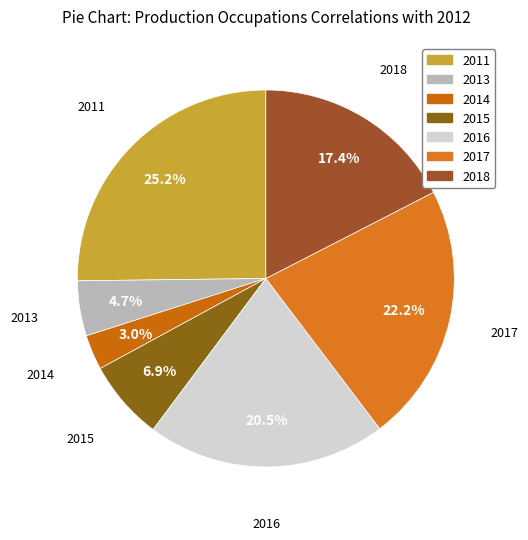

How much of the chart is everything except 2017?

77.8%